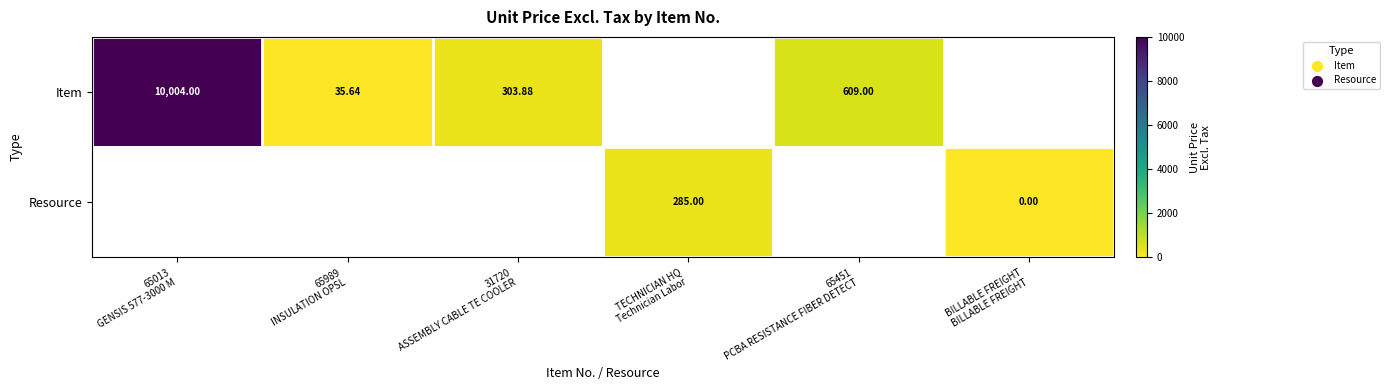

How many data points in Item are less than 10004?

3